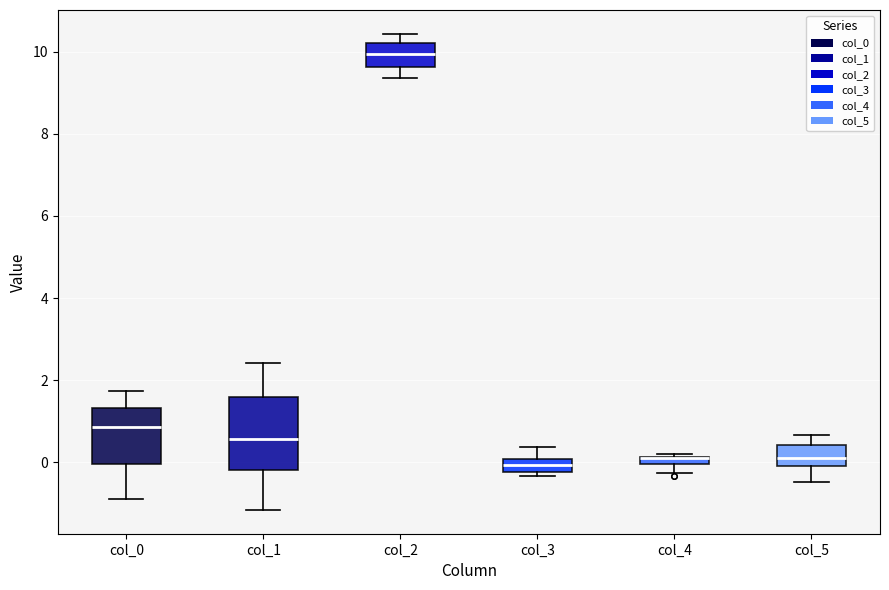

Where does the lower whisker of the box for col_5 end on the y-axis? The values are not printed on the chart, so give them approximately, as read against the axis.

-0.4